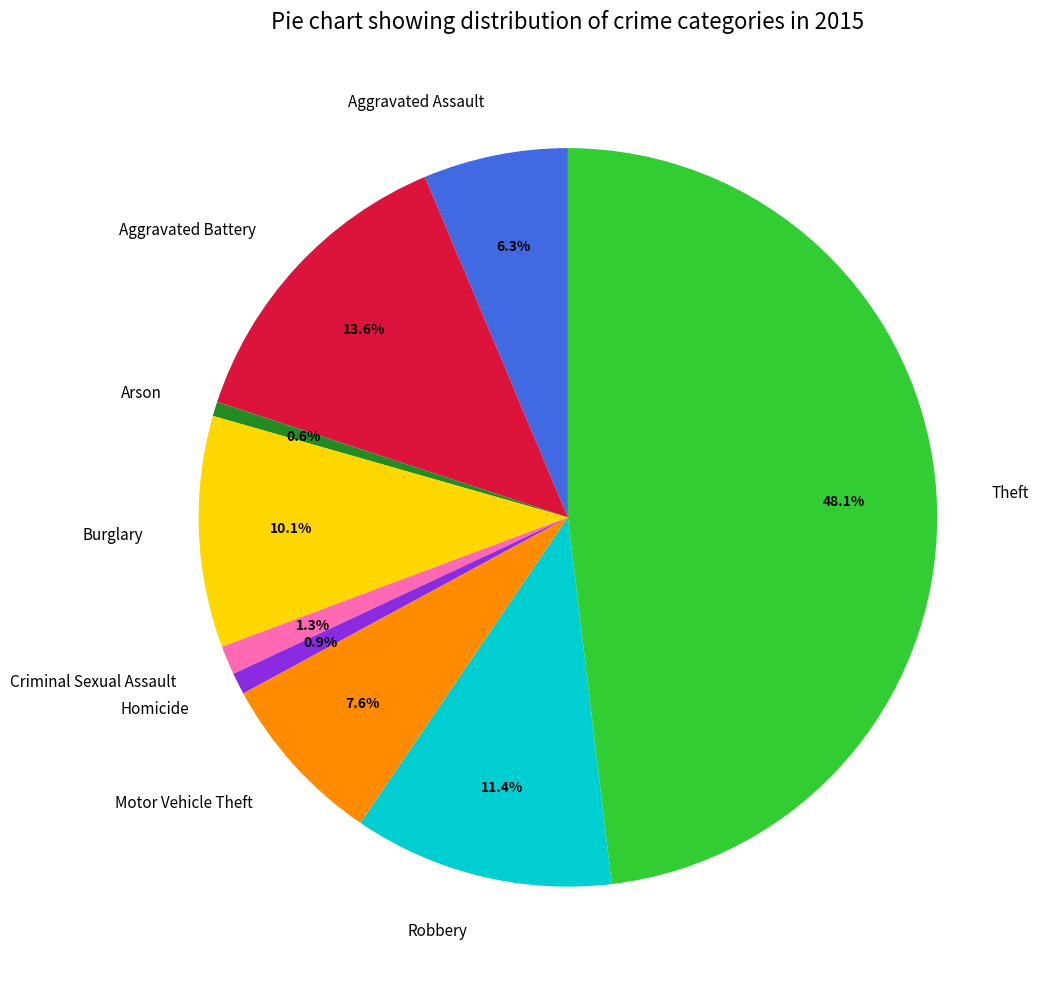

Which has a higher value, Arson or Motor Vehicle Theft?

Motor Vehicle Theft